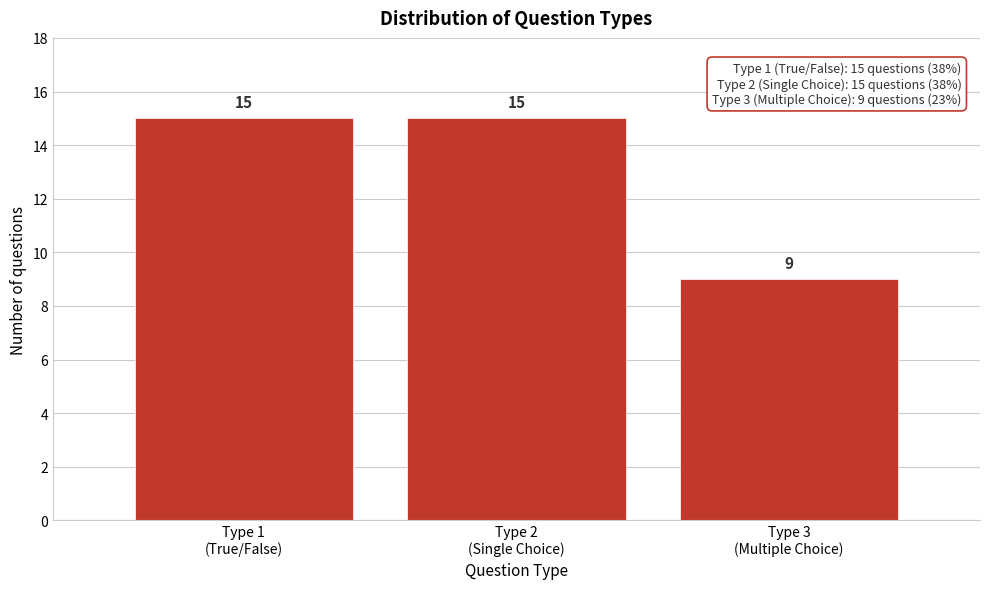

Reading left to right, transcribe all the data shown in this chart.

15	15	9